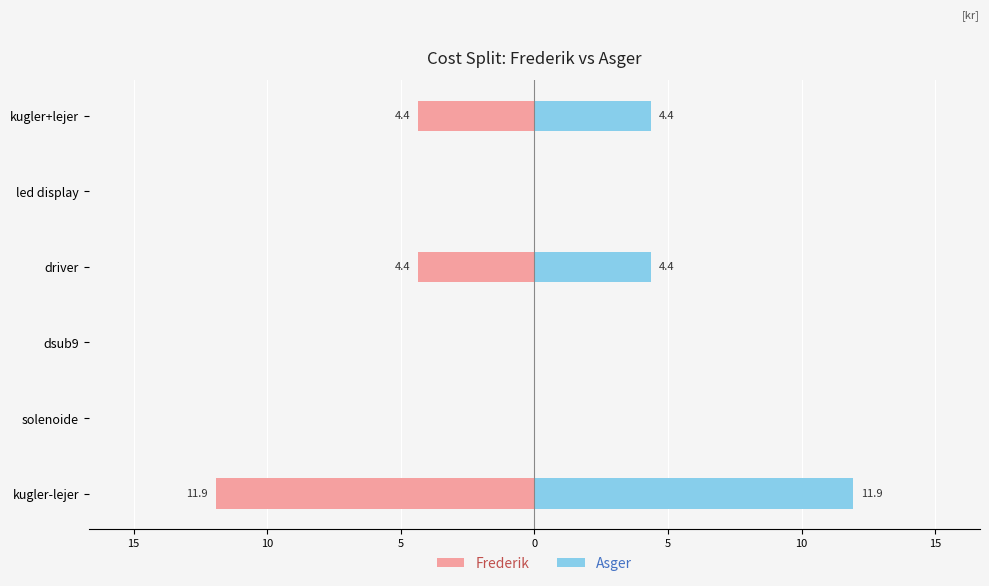

The Asger series shows 0.0 at led display. True or false?

True